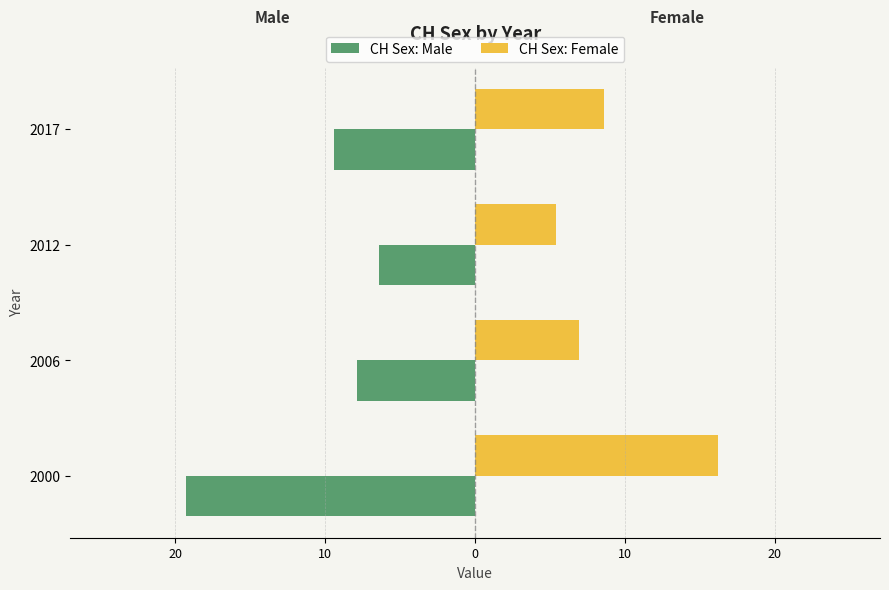

Reading right to left, list all the values displayed in this chart.

CH Sex: Male: -9.4	-6.4	-7.9	-19.3
CH Sex: Female: 8.6	5.4	6.9	16.2